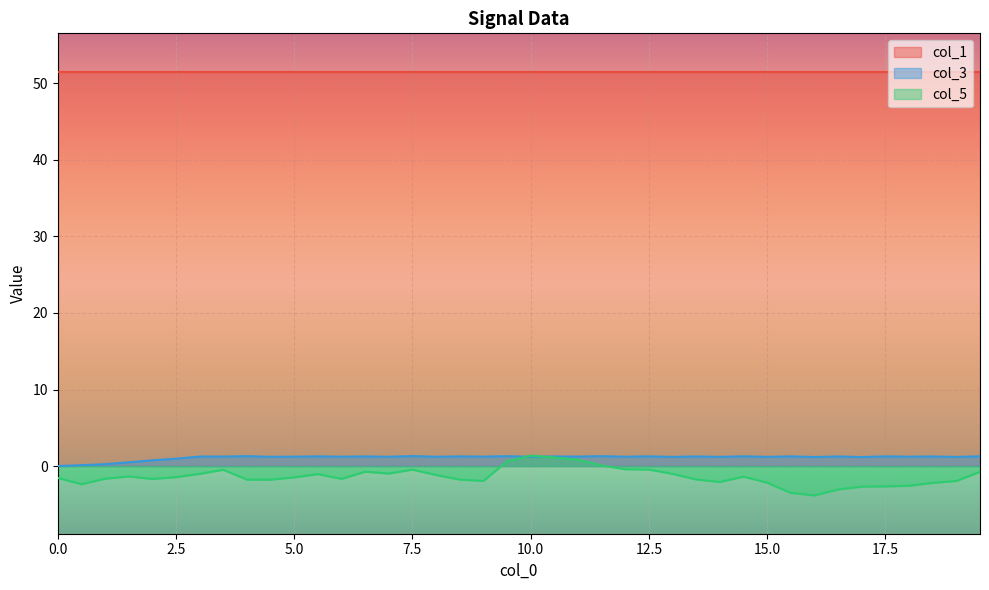

Does the chart display data point markers on the line(s)?

No